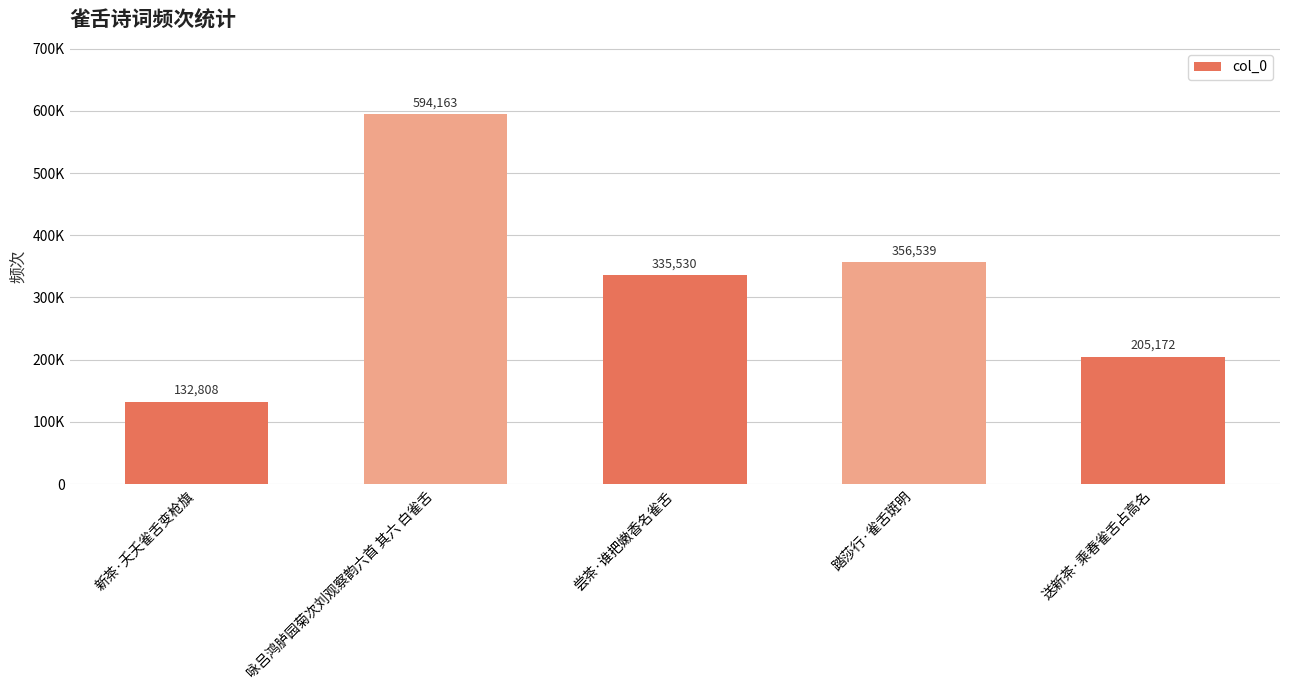

Between 新茶·夭夭雀舌变枪旗 and 送新茶·乘春雀舌占高名, which is larger?

送新茶·乘春雀舌占高名